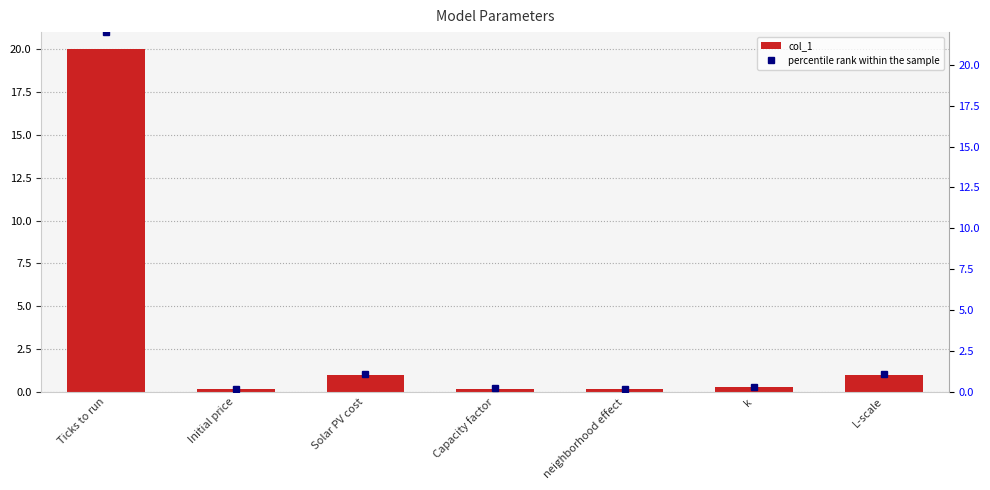

What position from the right is k?

2